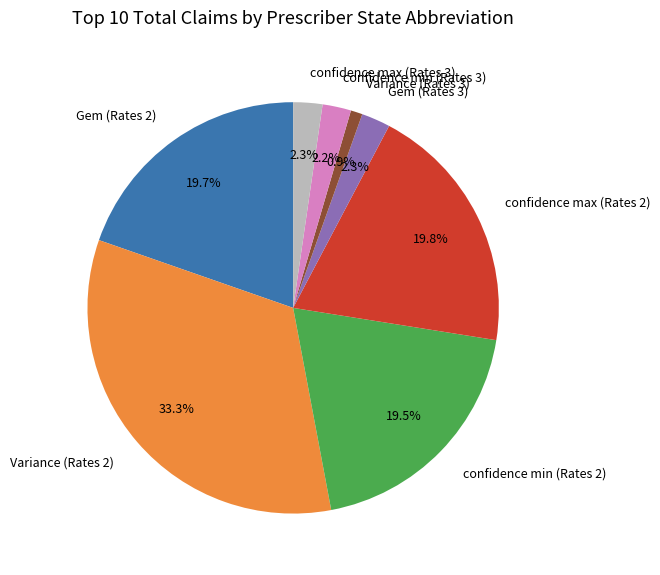

To the nearest percent, what is the difference between the largest and smallest slice percentages?

32%